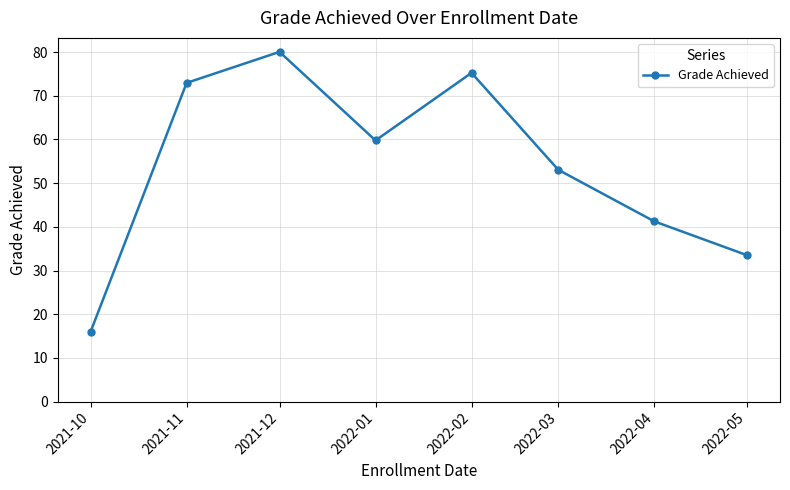

List the labels in order of value, smallest first.

2021-10, 2022-05, 2022-04, 2022-03, 2022-01, 2021-11, 2022-02, 2021-12